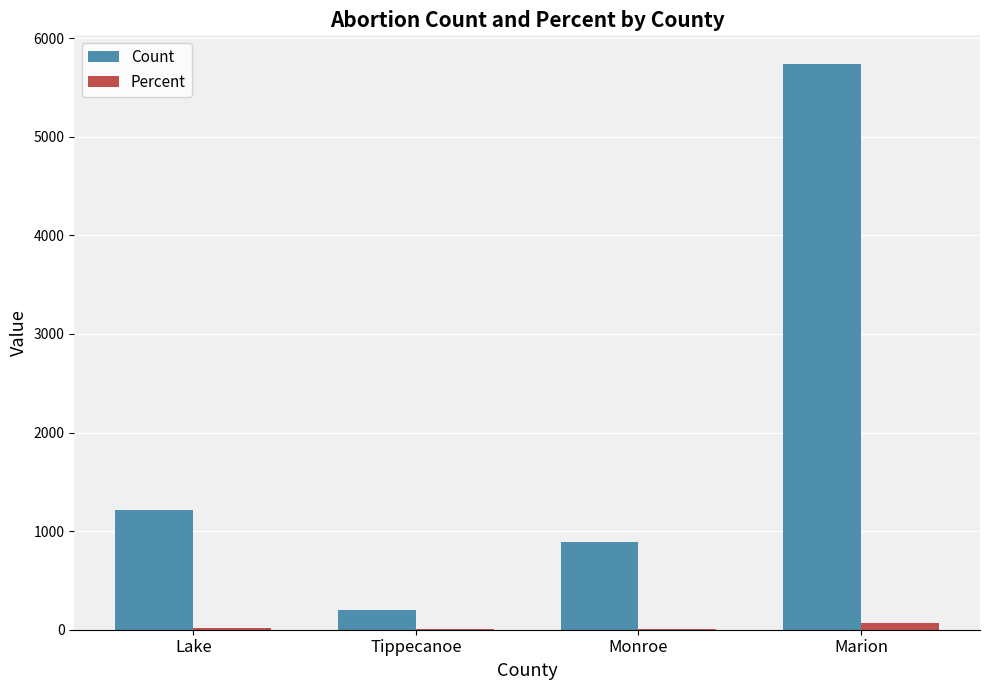

At which label does Percent first exceed 15?

Lake